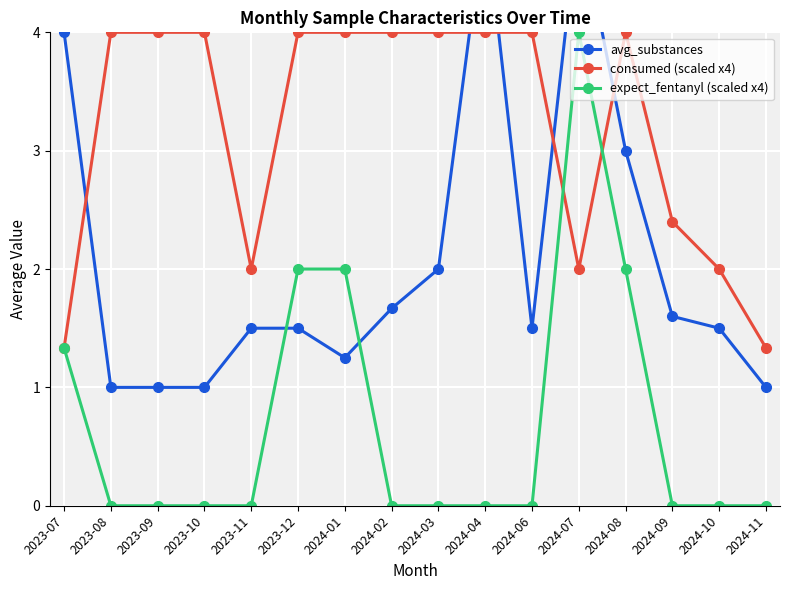

Reading left to right, transcribe all the data shown in this chart.

avg_substances: 4.0	1.0	1.0	1.0	1.5	1.5	1.2	1.7	2.0	5.0	1.5	5.0	3.0	1.6	1.5	1.0
consumed (scaled x4): 1.3	4.0	4.0	4.0	2.0	4.0	4.0	4.0	4.0	4.0	4.0	2.0	4.0	2.4	2.0	1.3
expect_fentanyl (scaled x4): 1.3	0.0	0.0	0.0	0.0	2.0	2.0	0.0	0.0	0.0	0.0	4.0	2.0	0.0	0.0	0.0